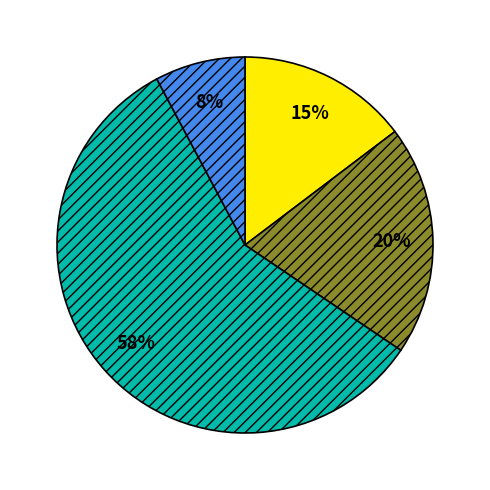

To the nearest percent, what is the difference between the largest and smallest slice percentages?

50%